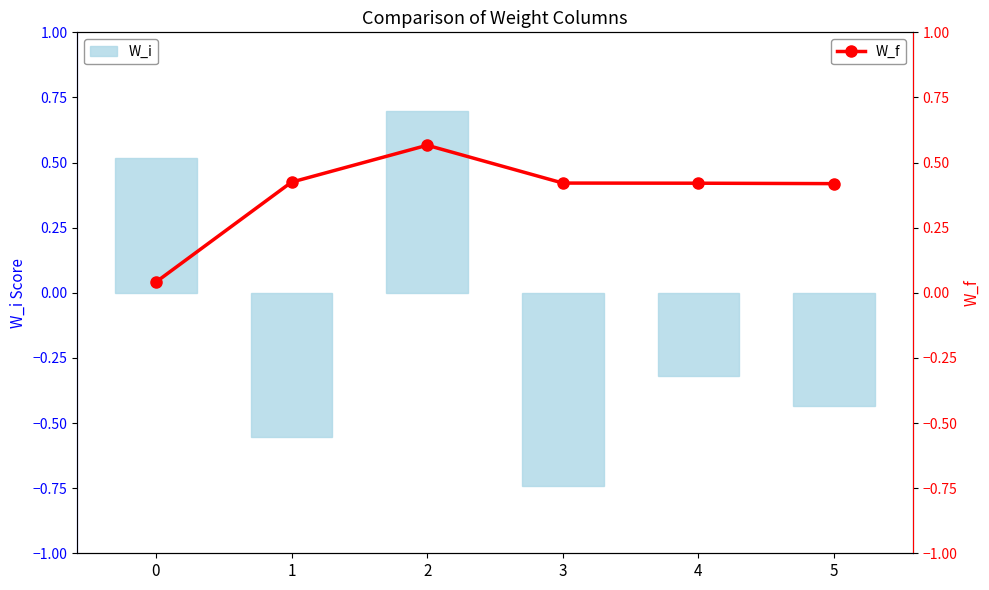

What is the value of the W_i bar at the 1st from the left?

0.5